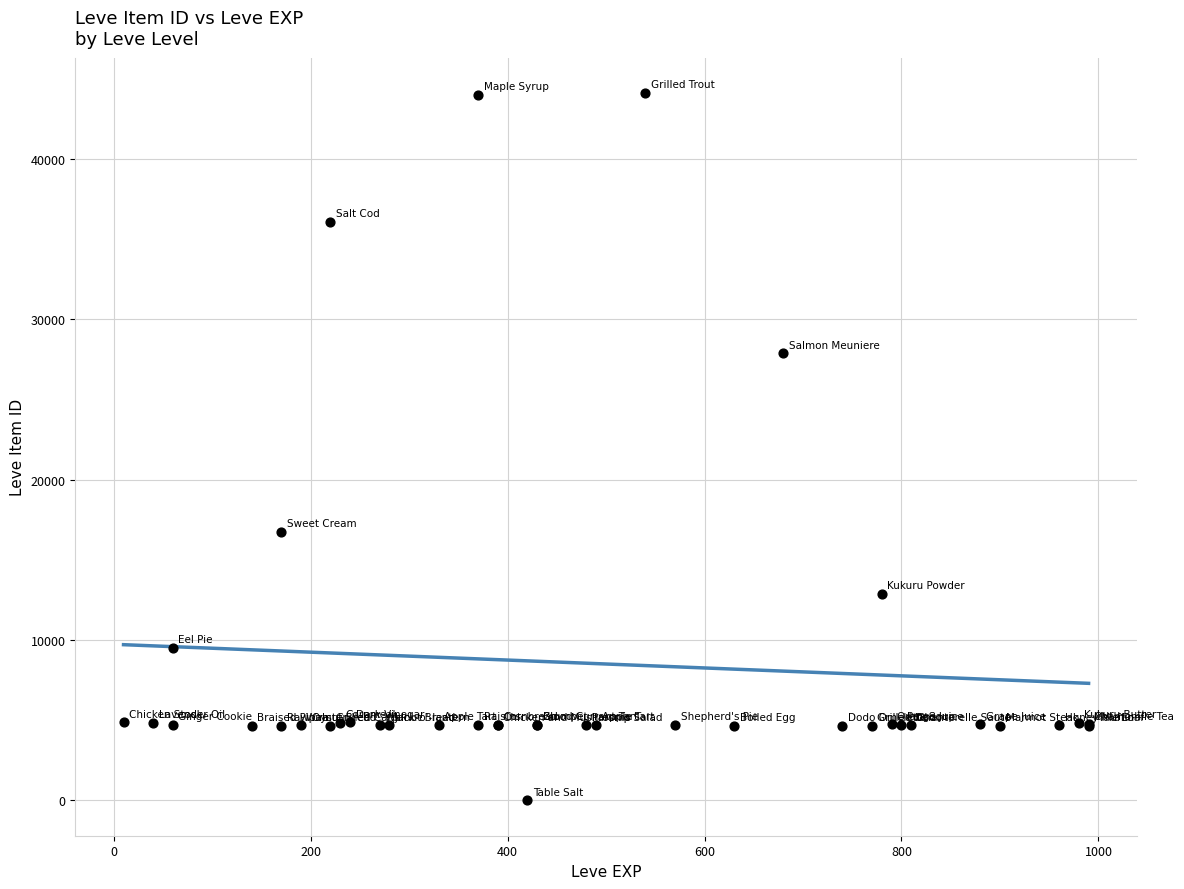

What Y value in the scatter plot is closest to 22050?

16734